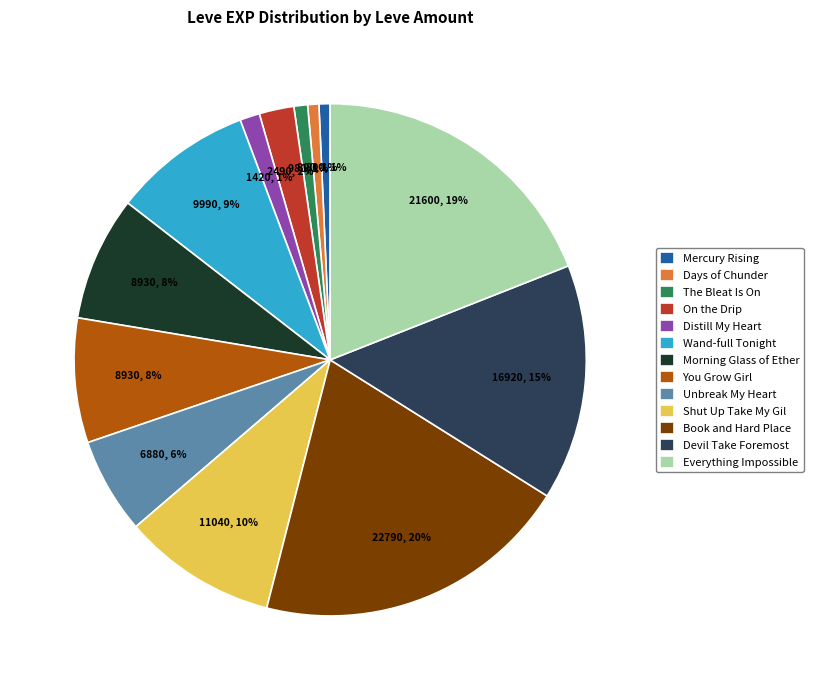

To the nearest percent, what is the average slice percentage?

8%